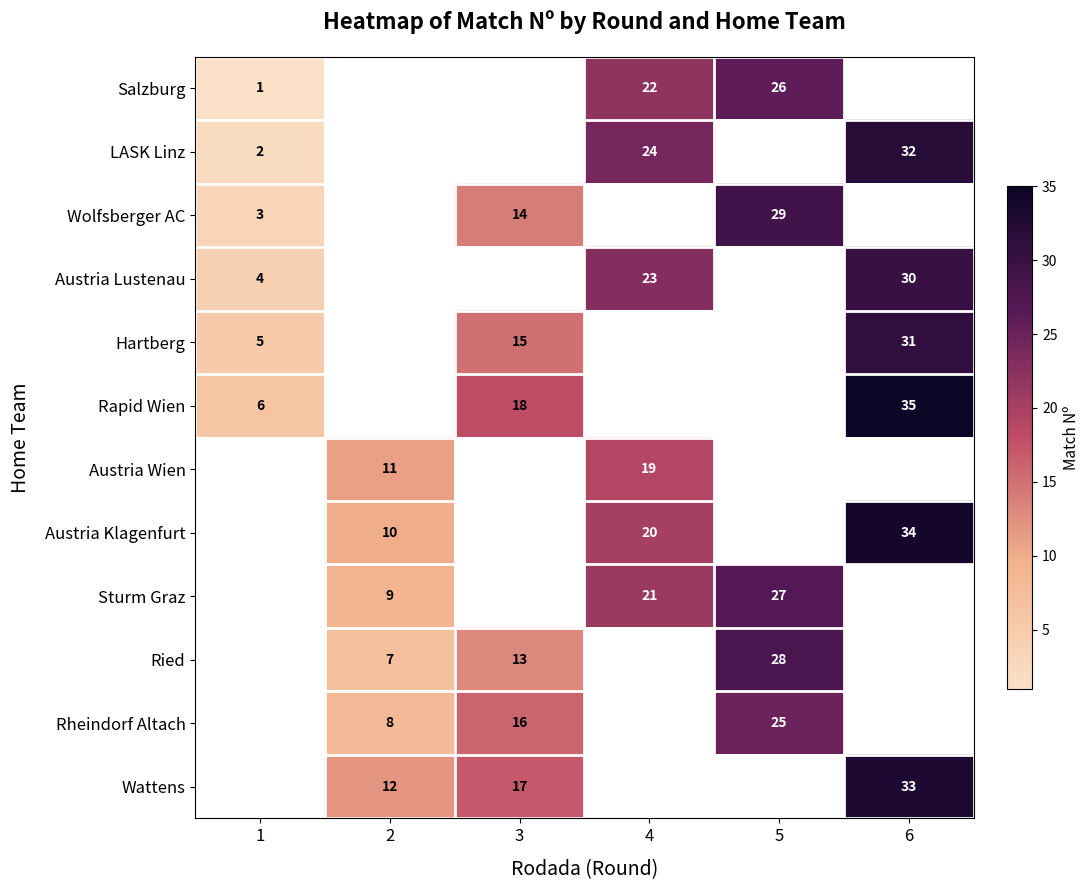

Is it true that Sturm Graz equals 2.6 at 2?

False